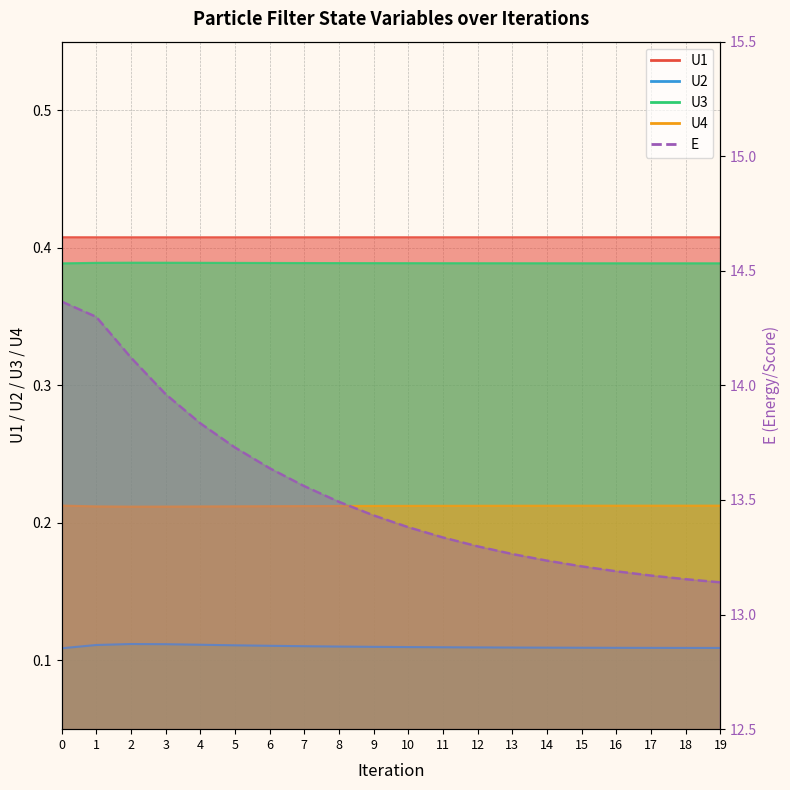

Where is U4 nearest to the value 0?

2